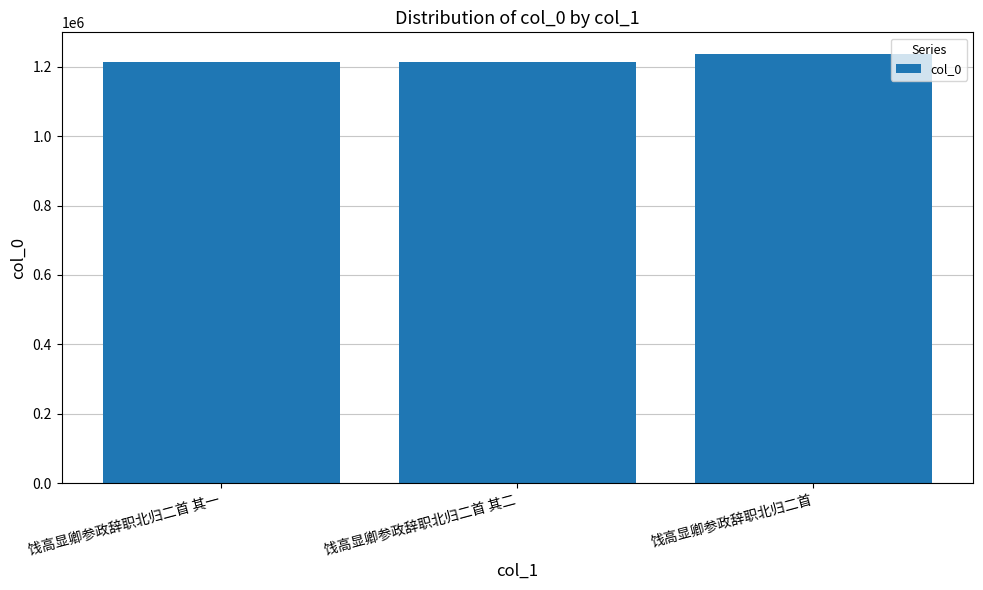

What is the ratio of the value at 饯高显卿参政辞职北归二首 其二 to the value at 饯高显卿参政辞职北归二首?

1.0